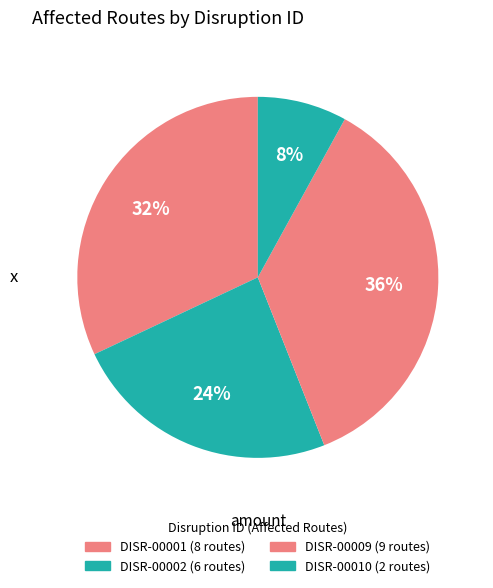

How many segments does this pie chart have?

4